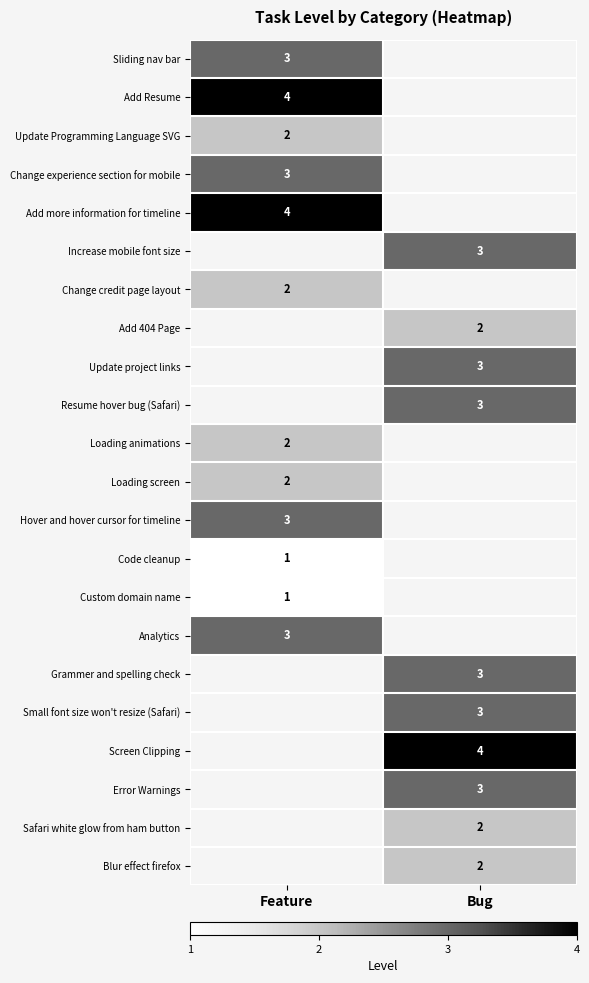

True or false: Increase mobile font size has a value of 5.3 at Bug.

False